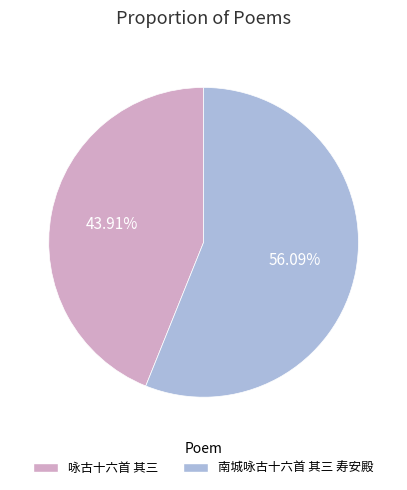

What is the ratio of the value at 南城咏古十六首 其三 寿安殿 to the value at 咏古十六首 其三?

1.3